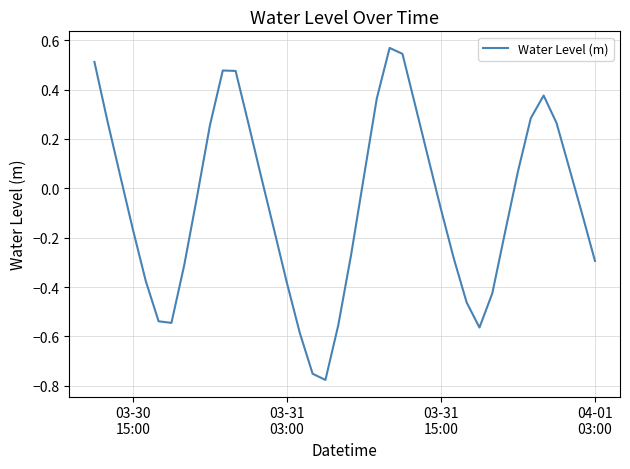

What is the difference between the maximum and minimum values?

1.3